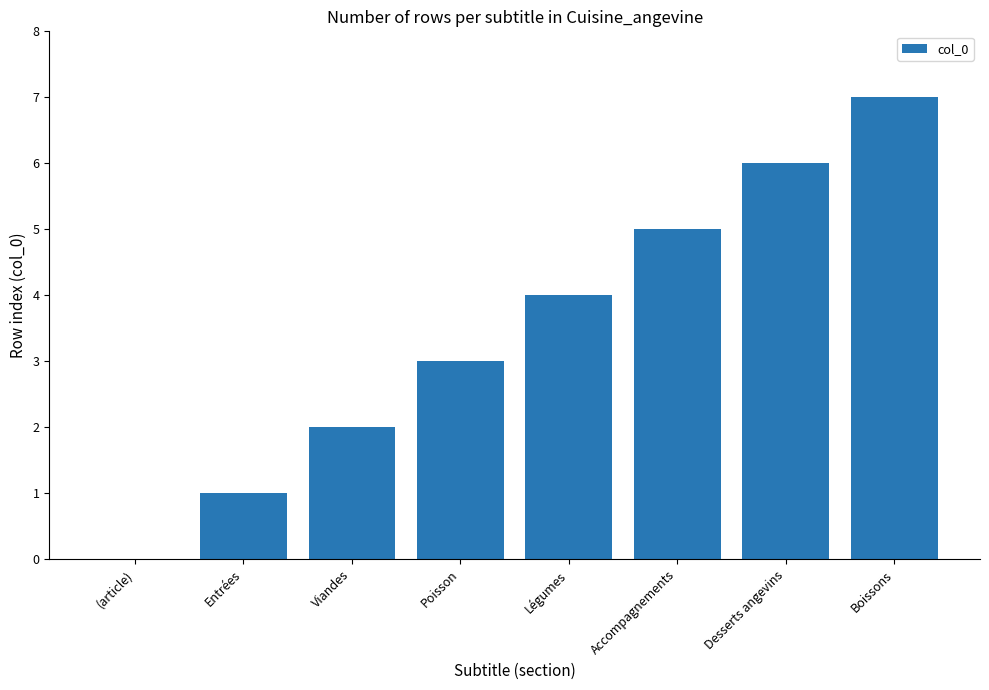

What is the sum of the values at Poisson and Légumes?

7